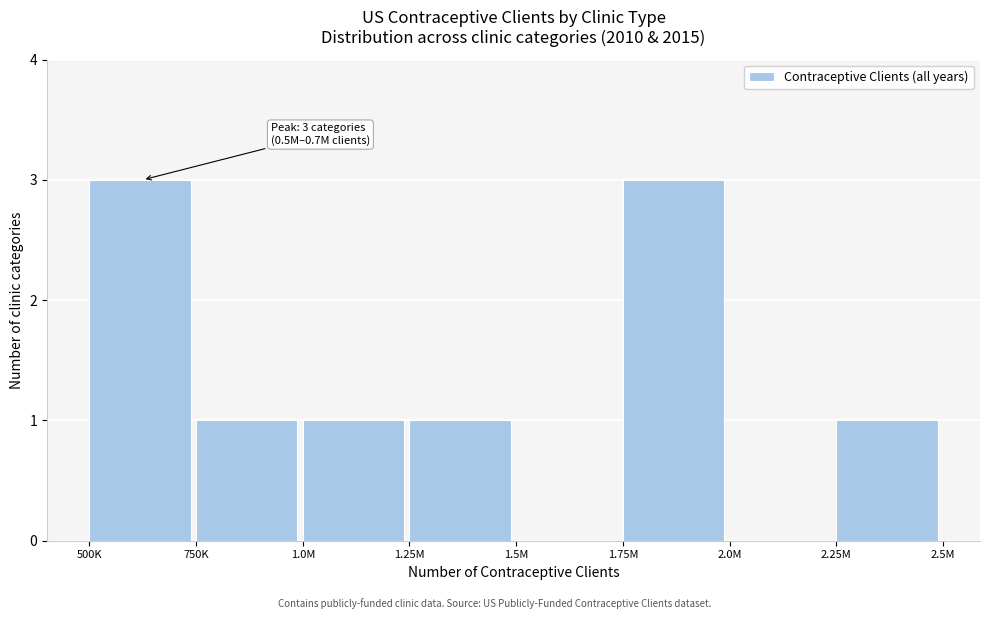

Reading left to right, what are all the values shown in this chart?

500K=3	750K=1	1.0M=1	1.25M=1	1.5M=0	1.75M=3	2.0M=0	2.25M=1